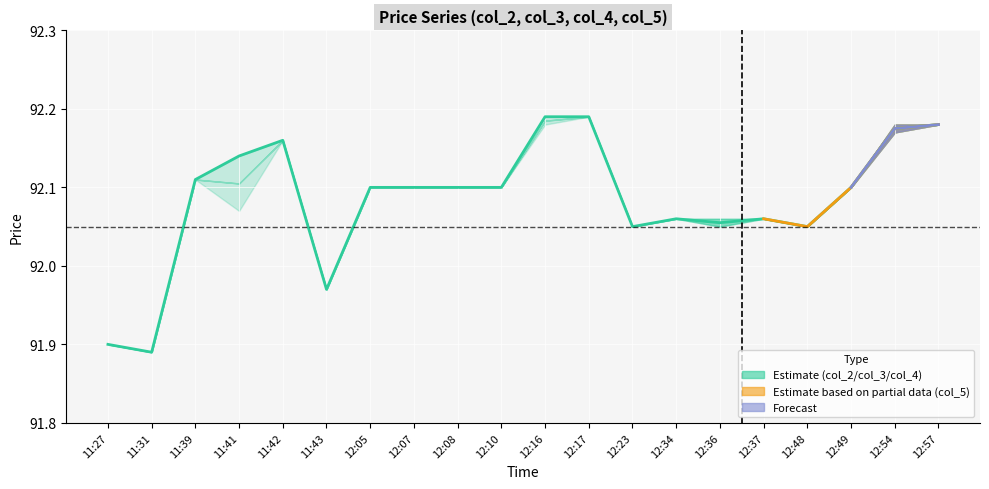

Rank the categories by value from highest to lowest.

12:16, 12:17, 12:57, 12:54, 11:42, 11:41, 11:39, 12:05, 12:07, 12:08, 12:10, 12:49, 12:34, 12:37, 12:36, 12:23, 12:48, 11:43, 11:27, 11:31